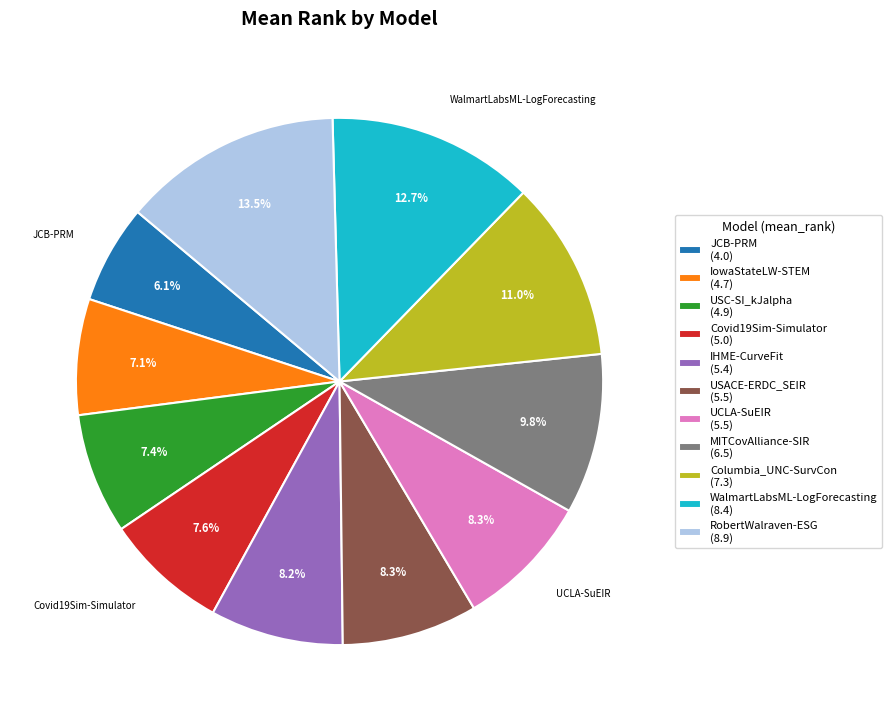

Does any single category account for the majority?

No